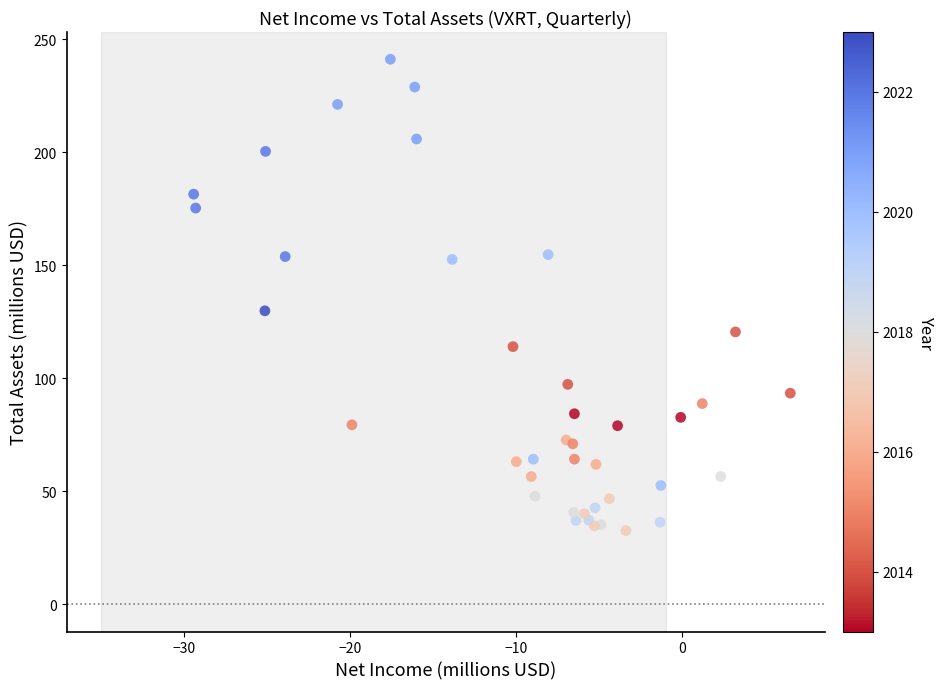

What Y value in the scatter plot is closest to 136?

129.9